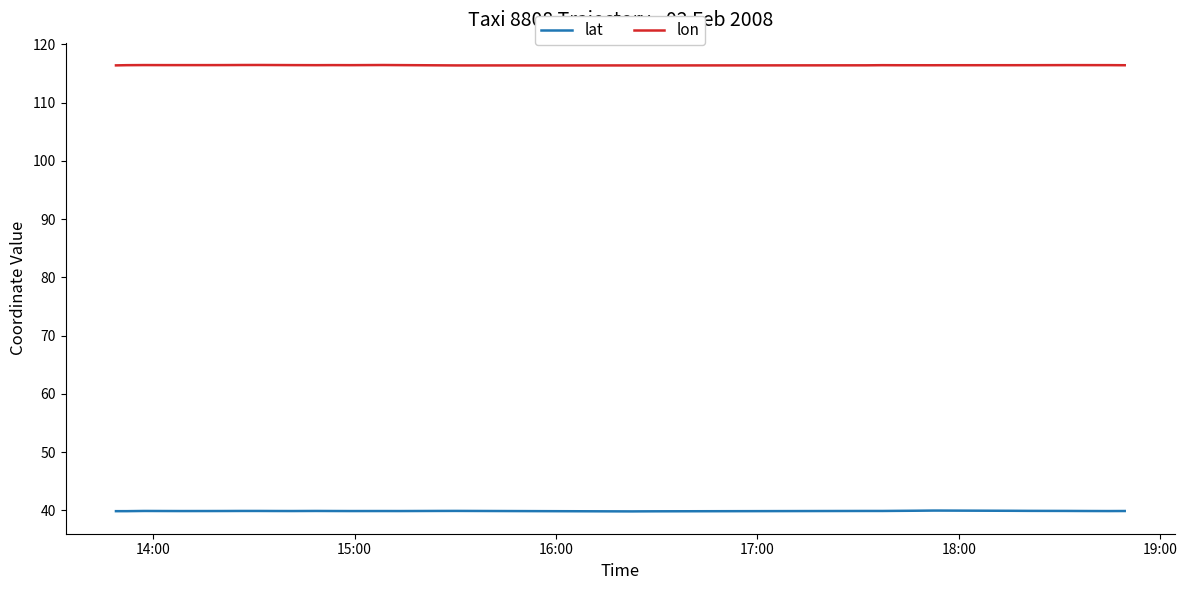

In lat, how many points are lower than both neighbors (excluding endpoints)?

7